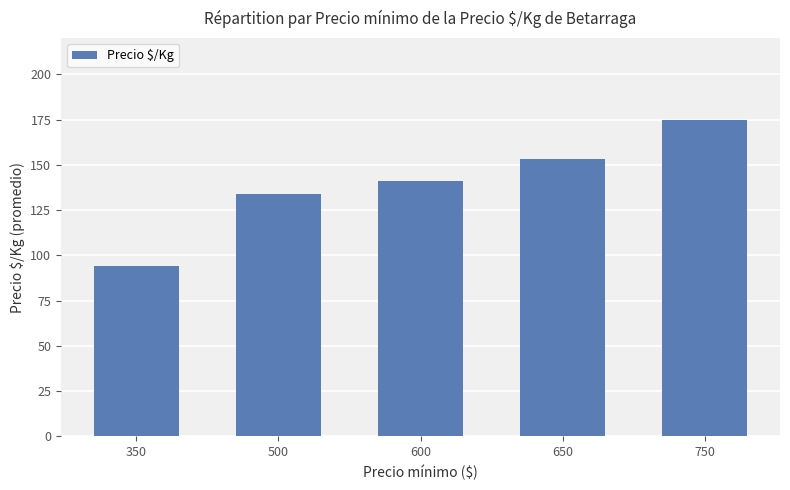

What is the change in value from 600 to 750?

+34